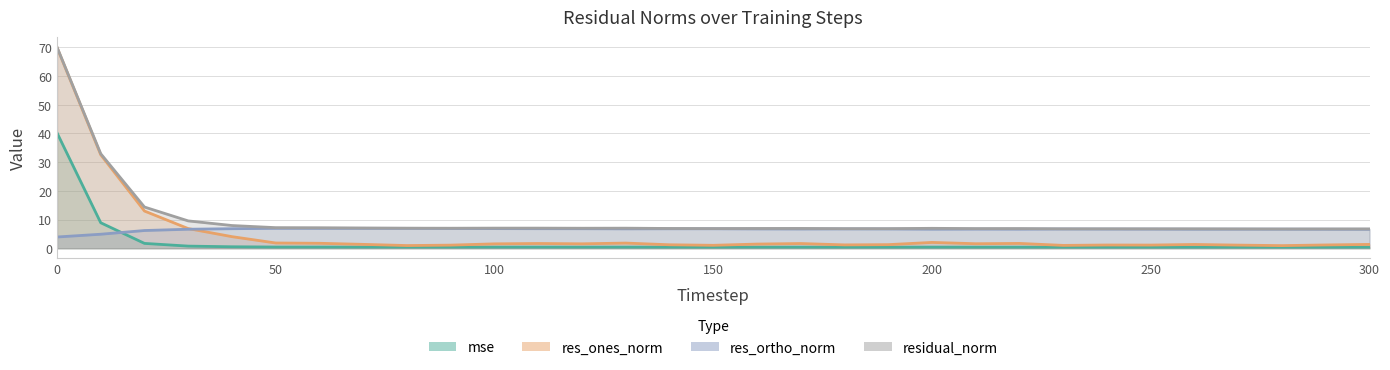

What is the value of the res_ones_norm point at the 4th from the left?

6.8